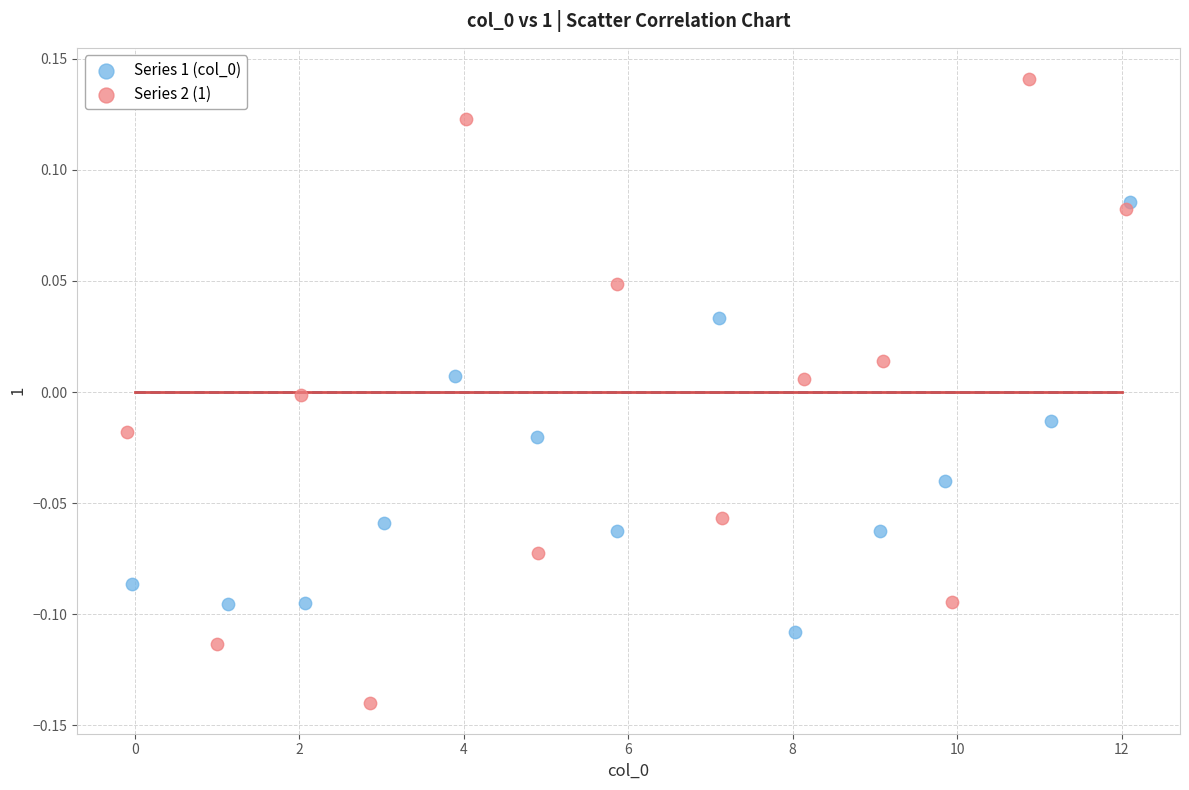

Which series contains the highest Y value?

Series 2 (1)